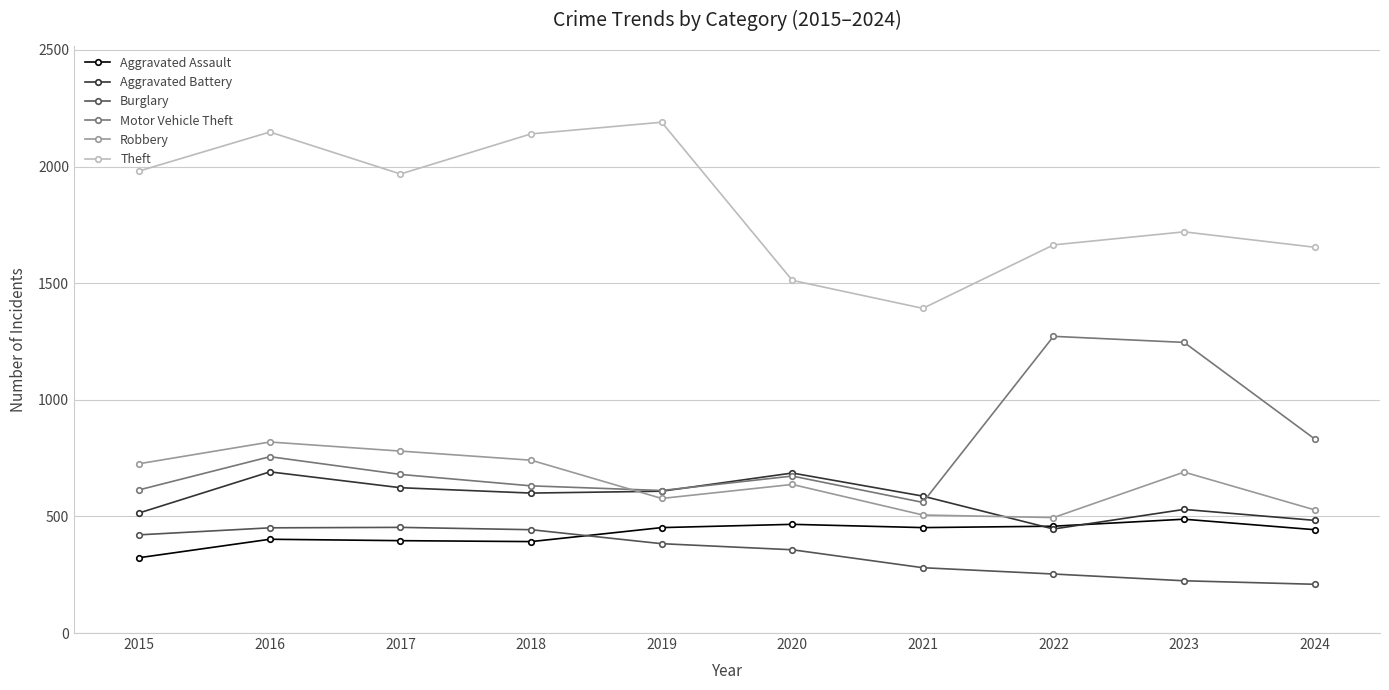

What is the value of the Theft point at the 10th from the left?

1654